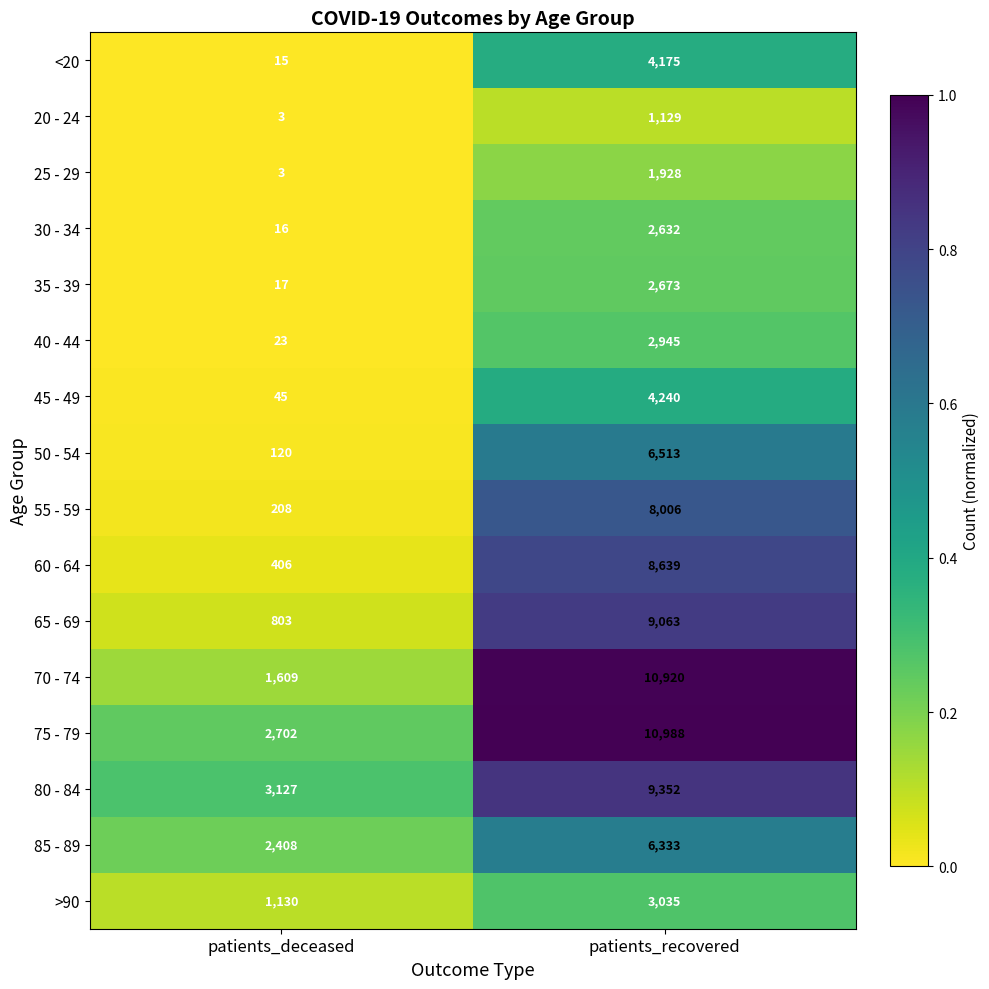

How many distinct data groups are displayed?

16